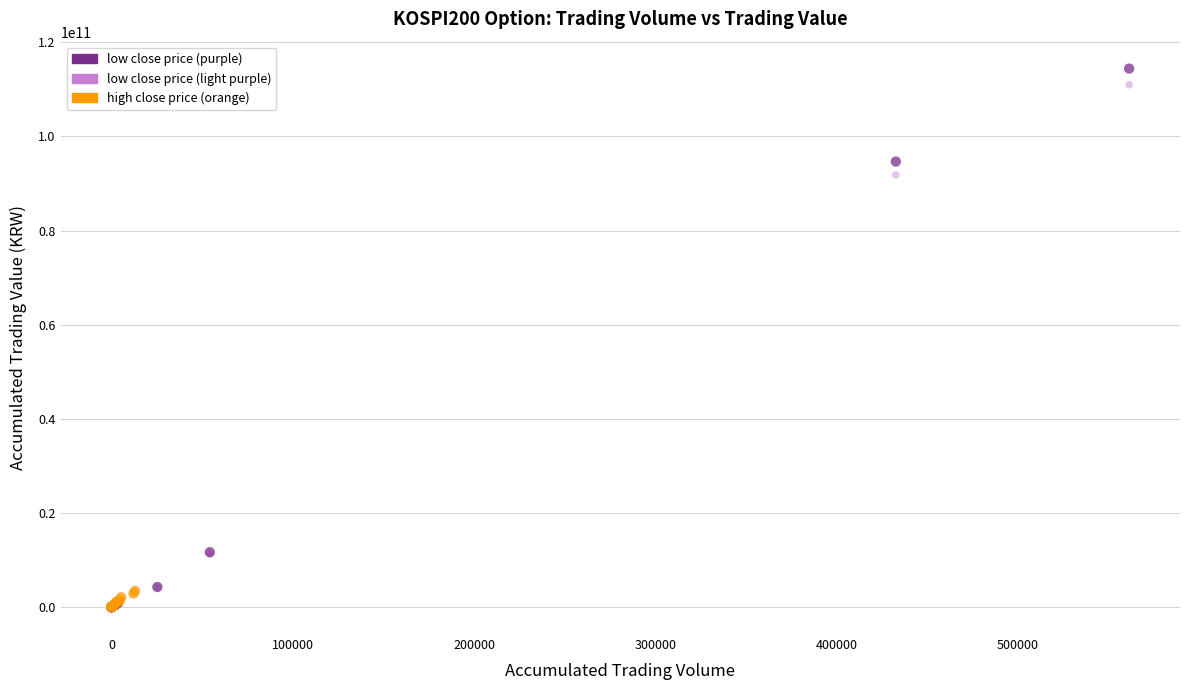

Which series has the widest spread of Y values?

low close price (purple)